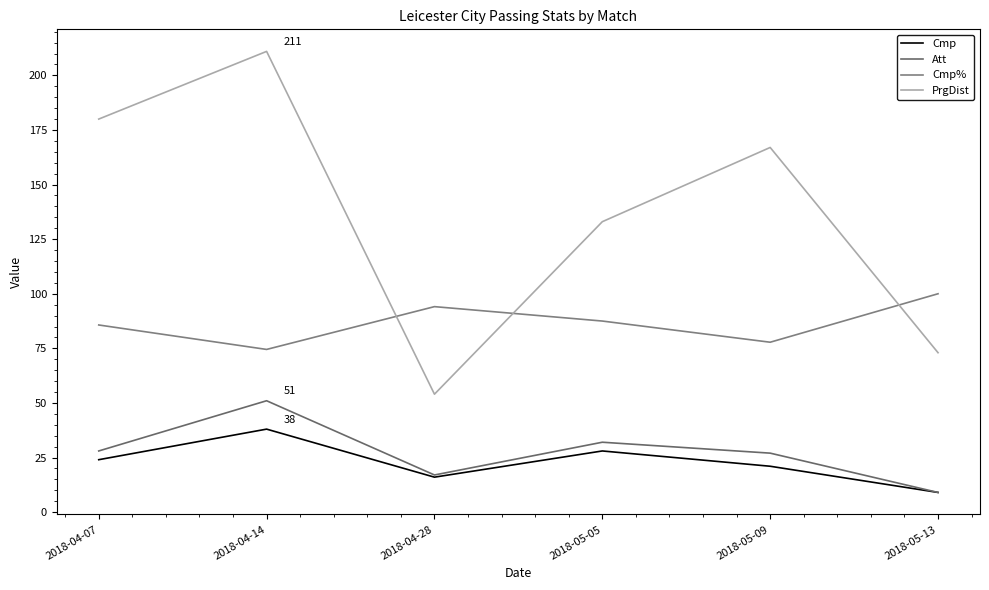

What is the sum of the Att values at 2018-04-14 and 2018-05-05?

83.0